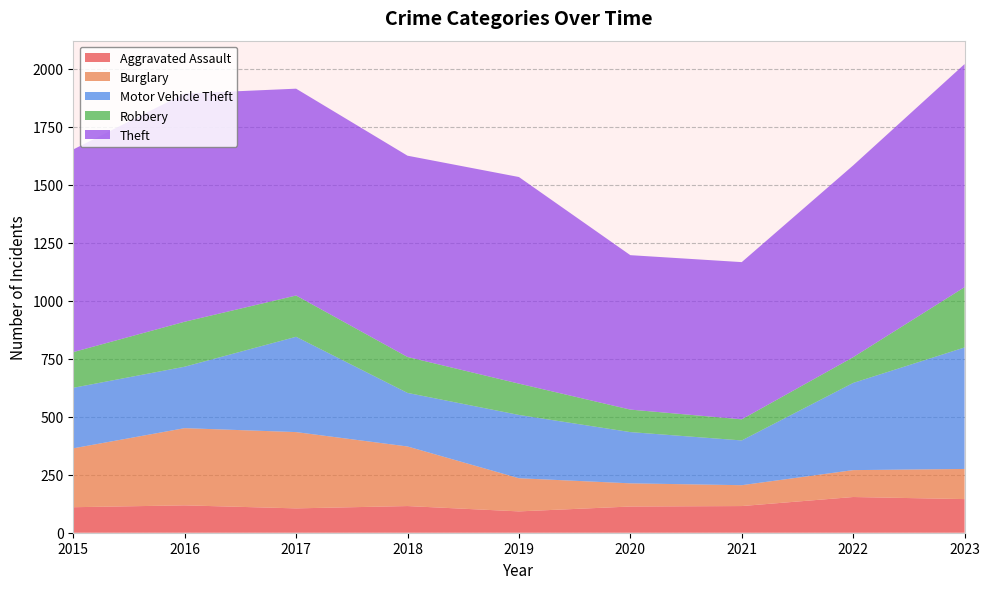

Reading left to right, what are all the values shown in this chart?

Aggravated Assault: 110	118	105	115	92	113	115	154	145
Burglary: 254	333	329	257	143	100	90	116	130
Motor Vehicle Theft: 261	265	411	231	273	221	193	376	524
Robbery: 154	194	178	155	135	97	91	111	260
Theft: 874	984	892	868	891	666	678	827	962